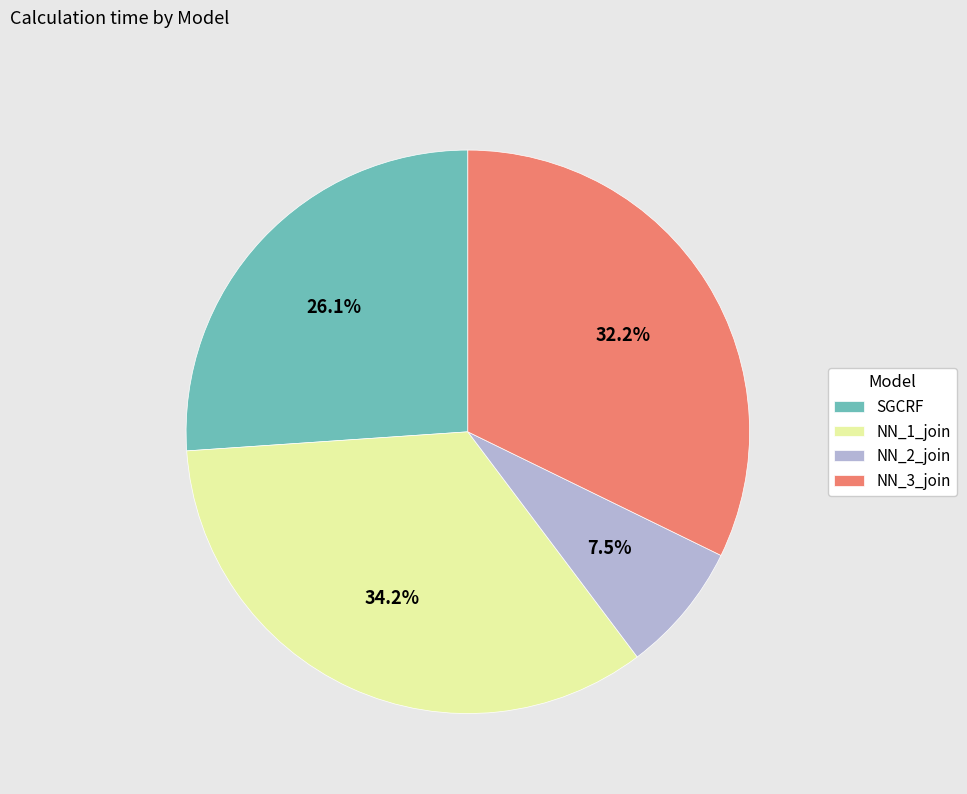

How many slices are in this pie chart?

4